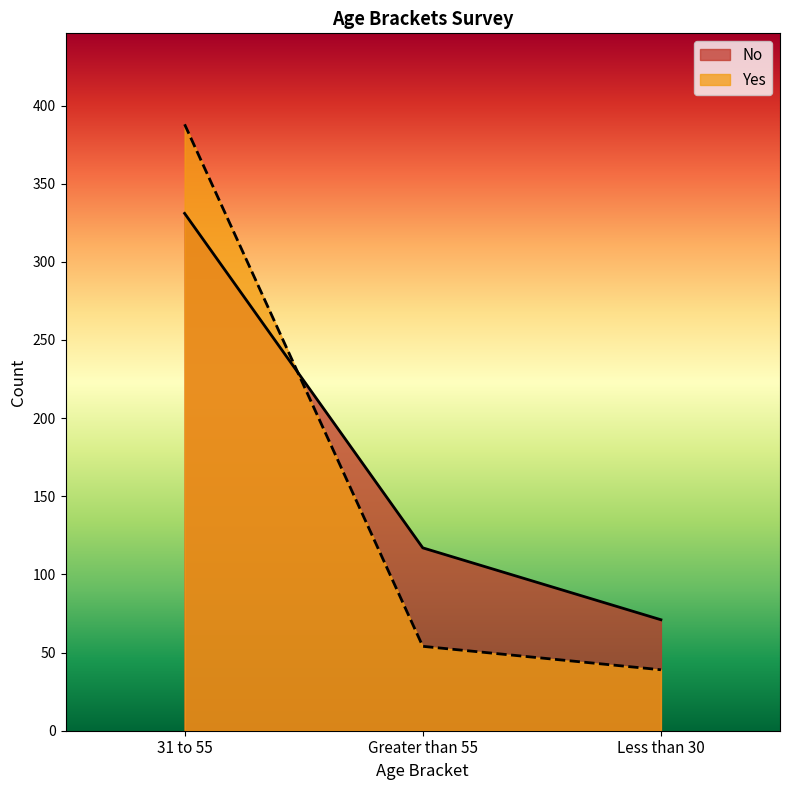

How many data points in No are less than 117?

1